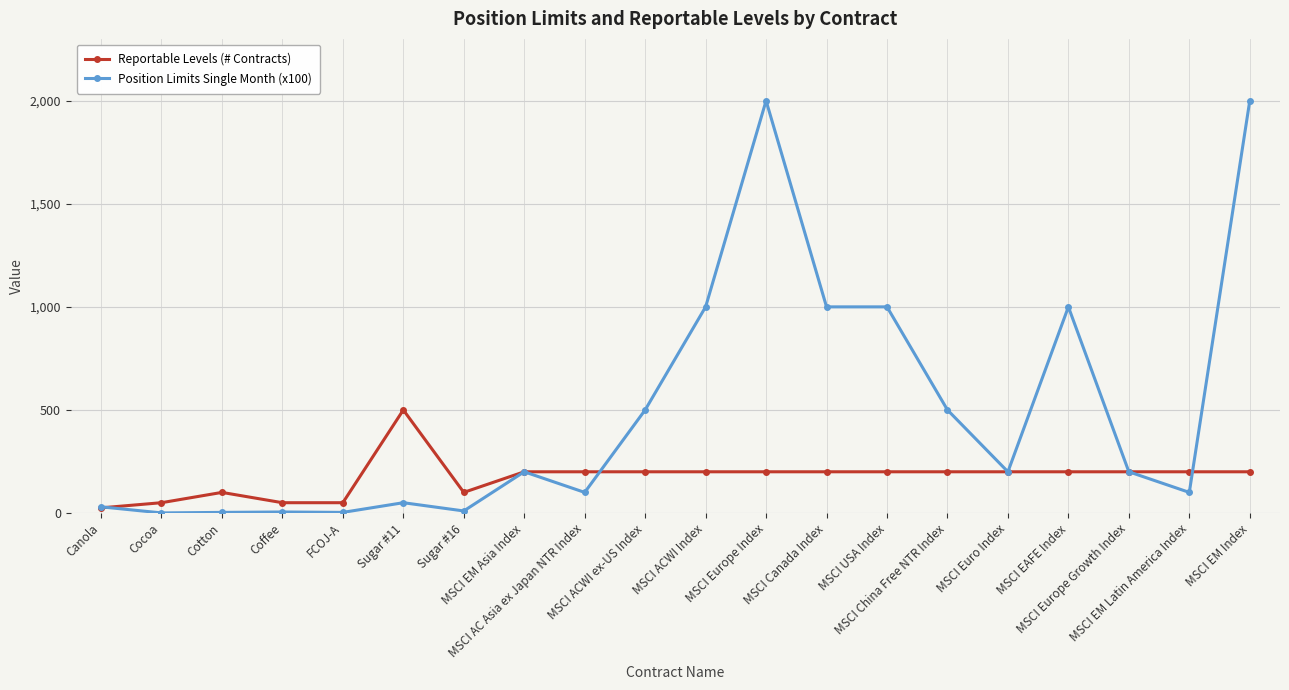

Count the Reportable Levels (# Contracts) values in the range 100 to 200.

15